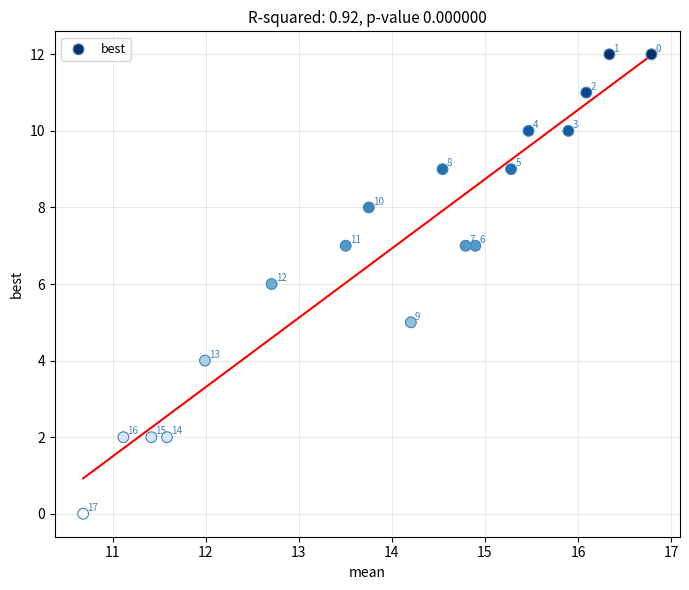

What Y value in the scatter plot is closest to 6?

6